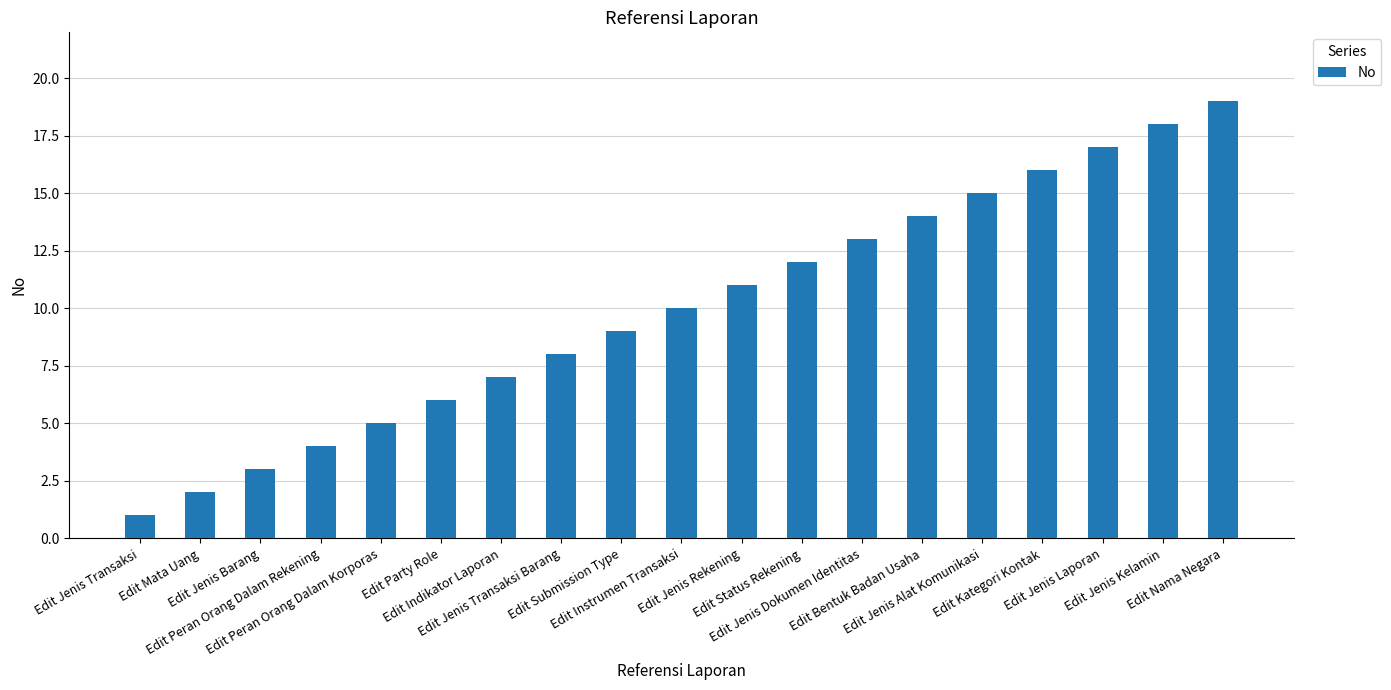

What is the minimum value shown in the chart?

1